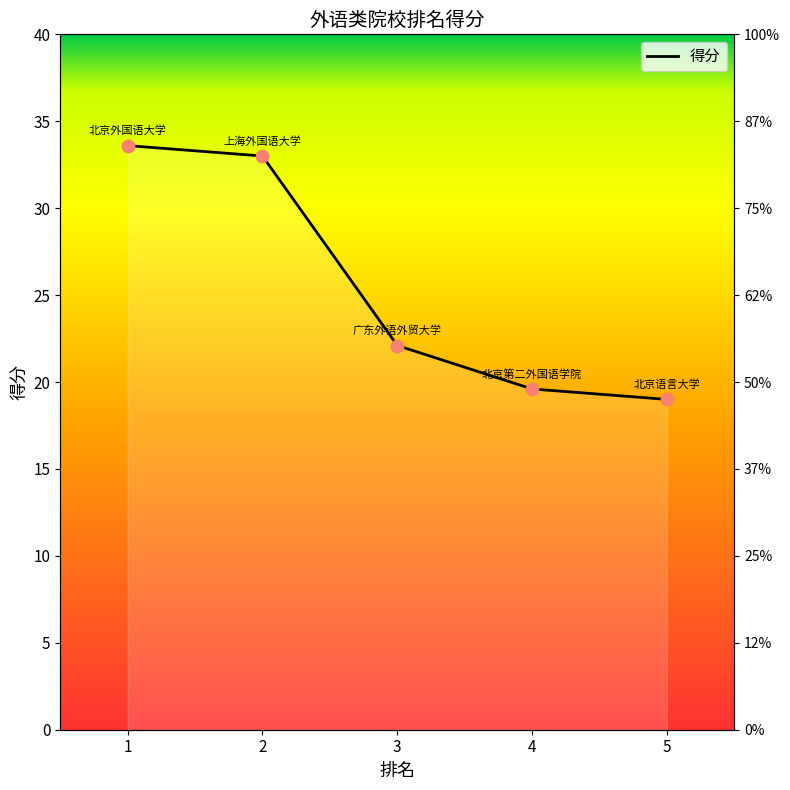

What is the ratio of the value at 2 to the value at 5?

1.7